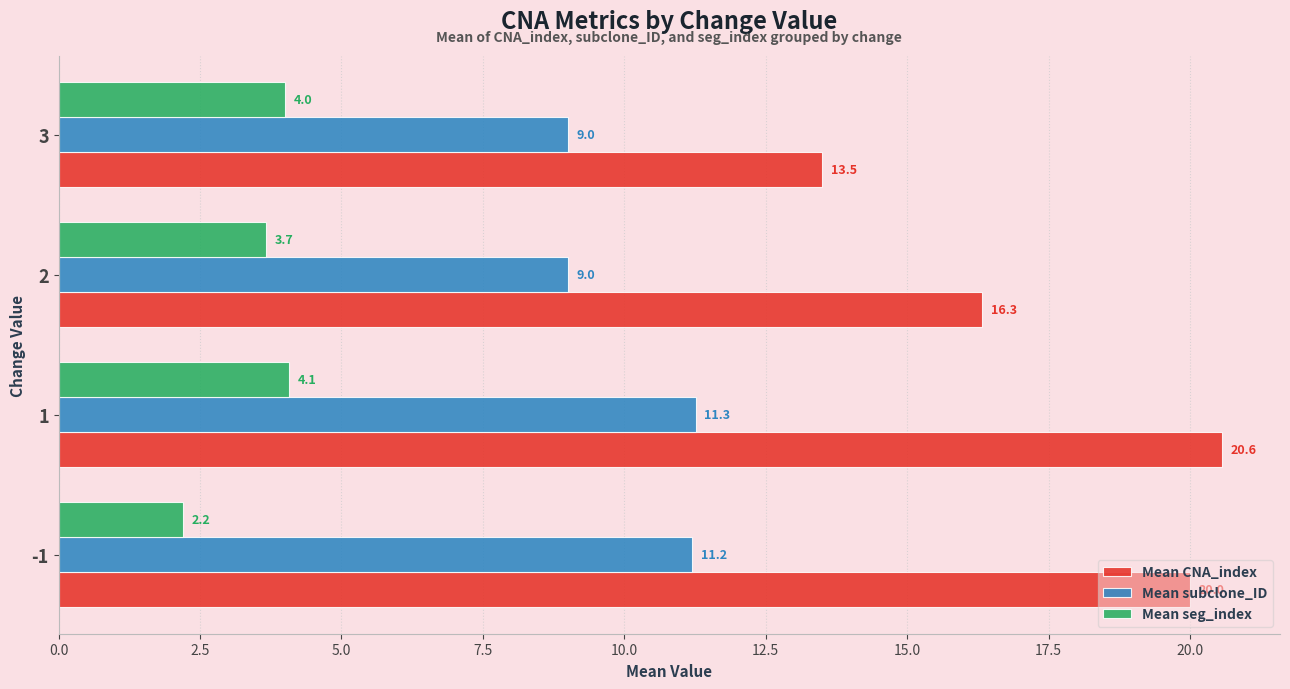

The value of Mean subclone_ID at -1 is 4.1. True or false?

False